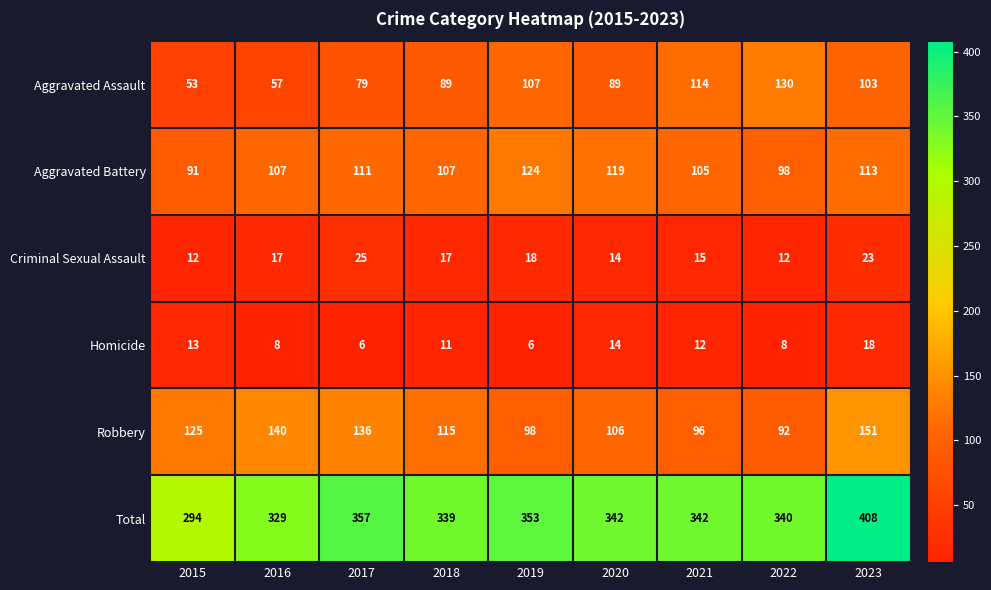

Rank the series by their maximum value, from lowest to highest.

Homicide, Criminal Sexual Assault, Aggravated Battery, Aggravated Assault, Robbery, Total